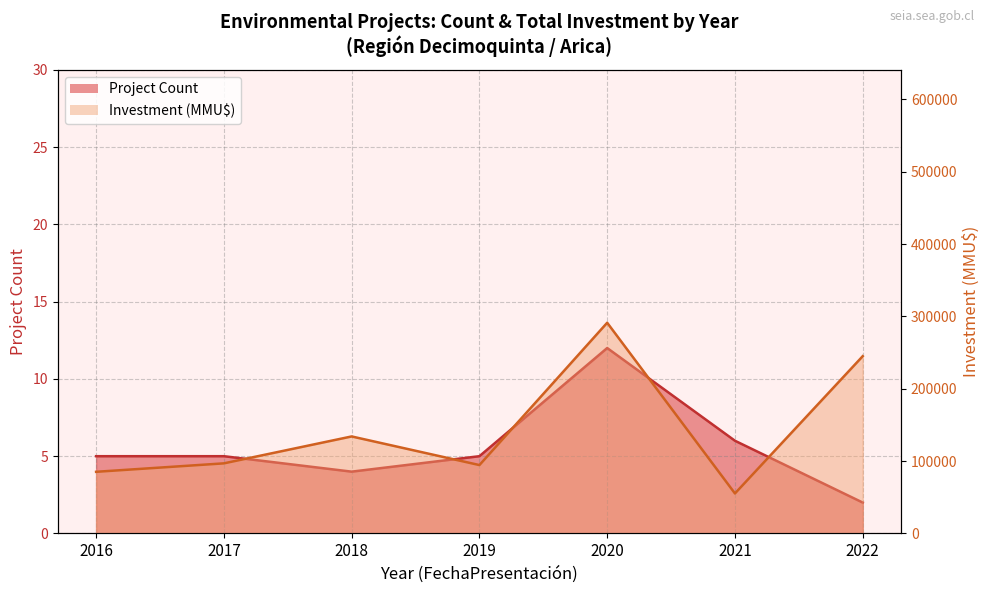

At which label does Investment (MMU$) line reach its peak?

2020